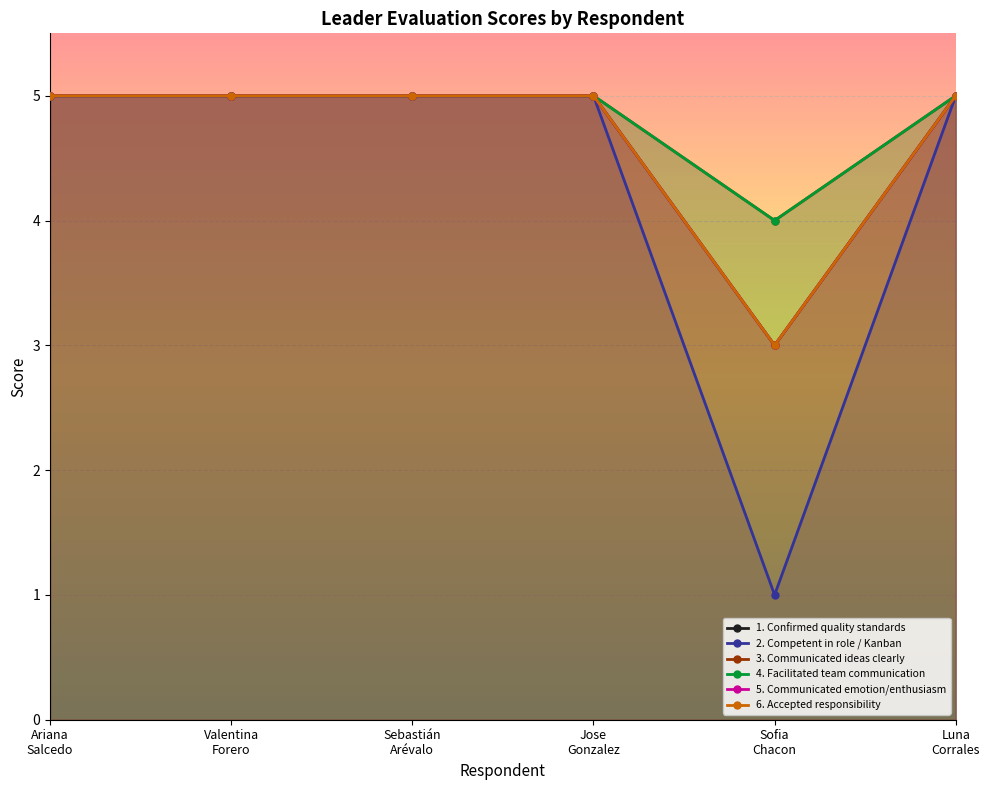

Does the chart display data point markers on the line(s)?

Yes